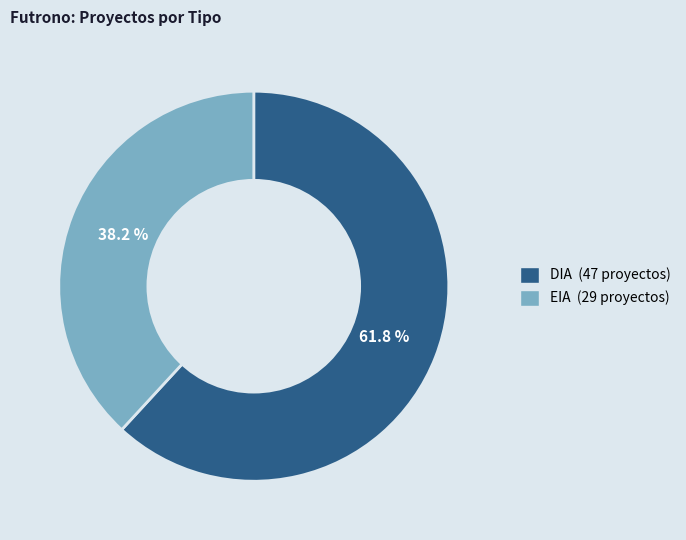

Which category accounts for the majority?

DIA